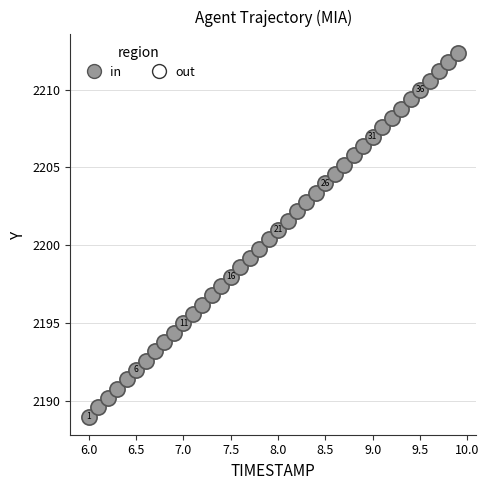

What is the range of X values (max minus min)?

3.9